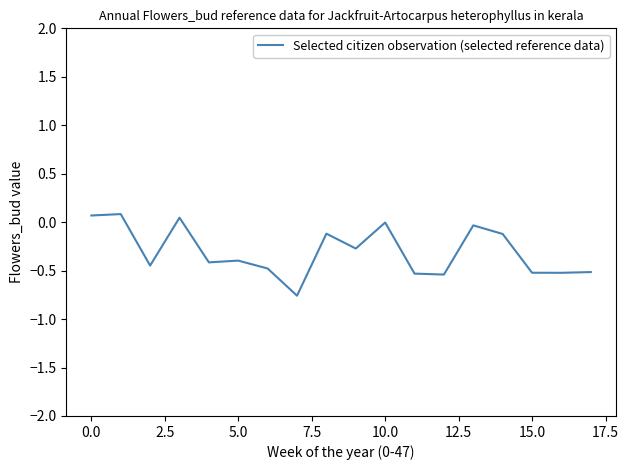

What is the difference between the maximum and minimum values?

0.8